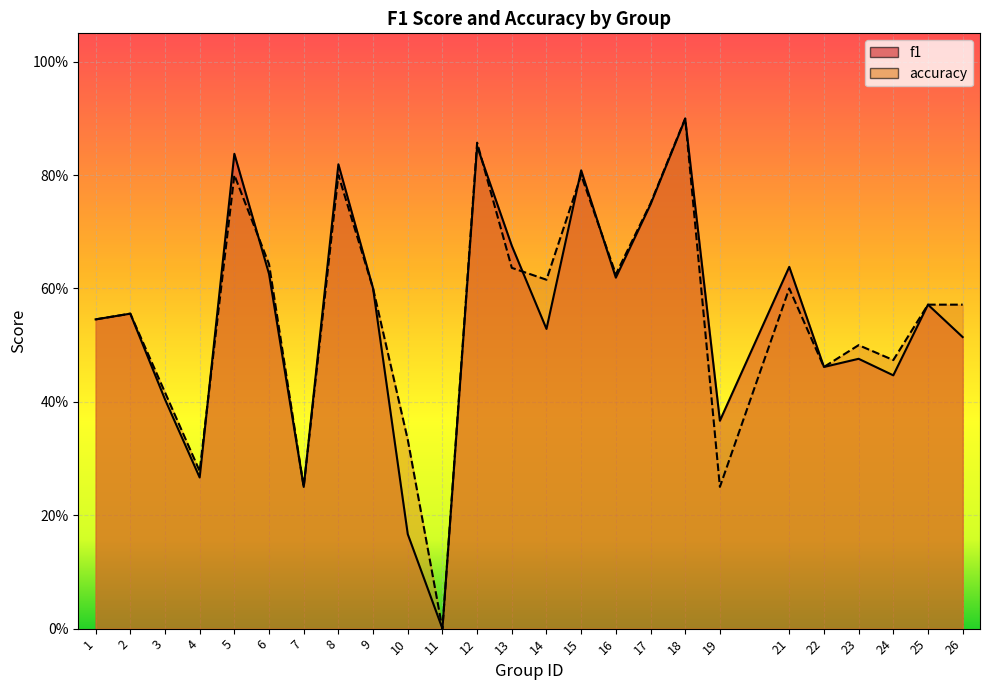

True or false: accuracy has more than 2 points higher than both neighbors.

True